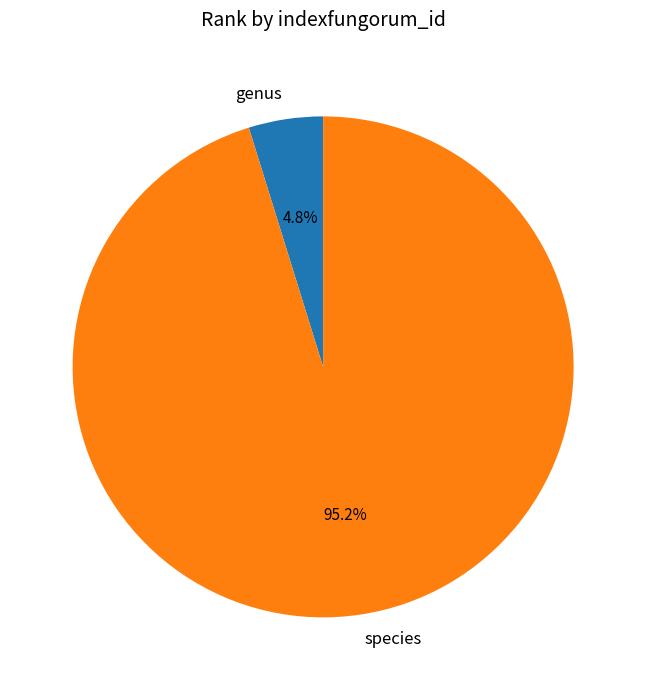

Between genus and species, which is larger?

species